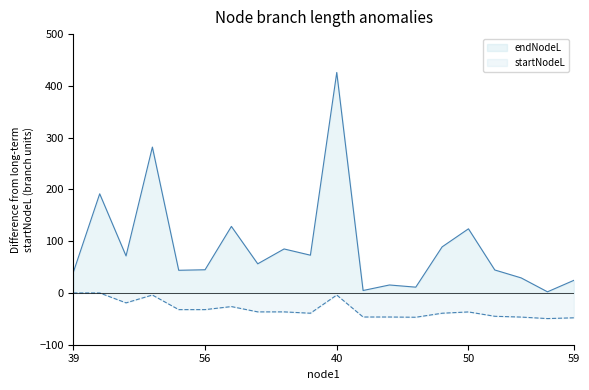

Rank the series by their maximum value, from lowest to highest.

startNodeL, endNodeL